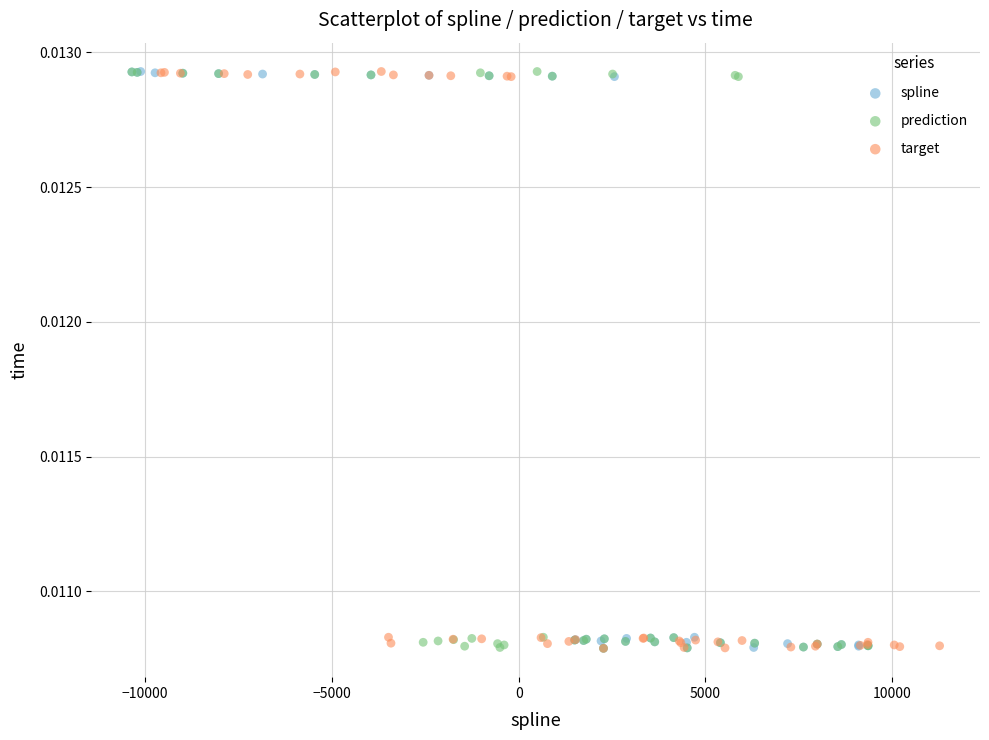

What are all the series names shown in the legend?

spline, prediction, target